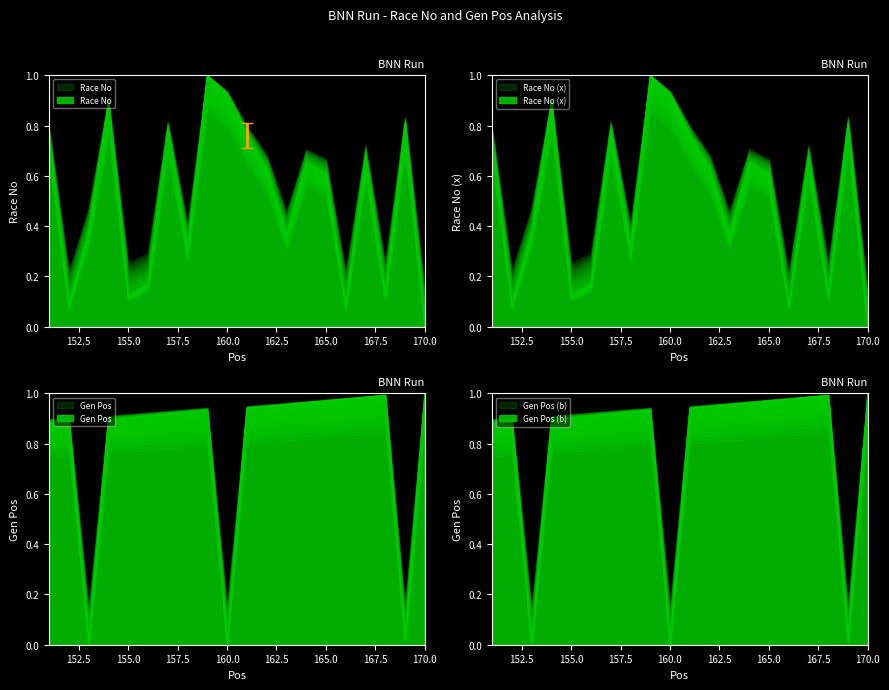

Reading left to right, list all the values displayed in this chart.

Race No: 0.8	0.1	0.4	0.9	0.1	0.2	0.8	0.3	1.0	0.9	0.8	0.6	0.4	0.7	0.6	0.1	0.7	0.1	0.8	0.0
Gen Pos: 0.9	0.9	0.0	0.9	0.9	0.9	0.9	0.9	0.9	0.0	0.9	0.9	1.0	1.0	1.0	1.0	1.0	1.0	0.0	1.0